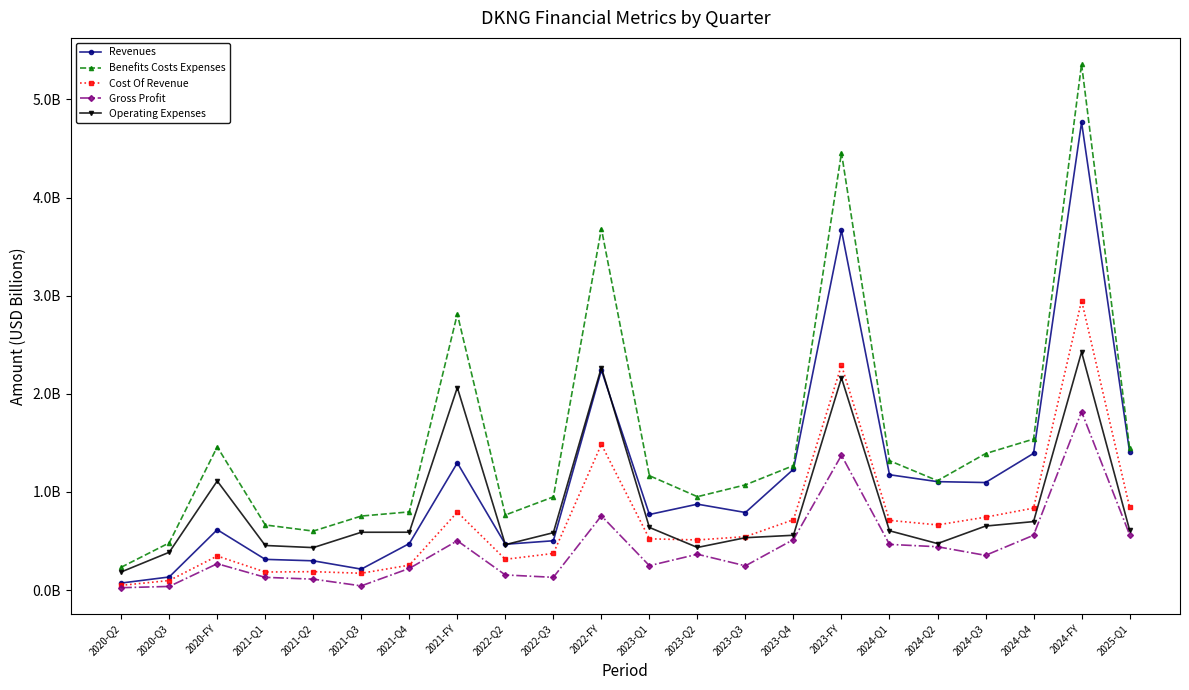

Does the chart have visible grid lines?

No